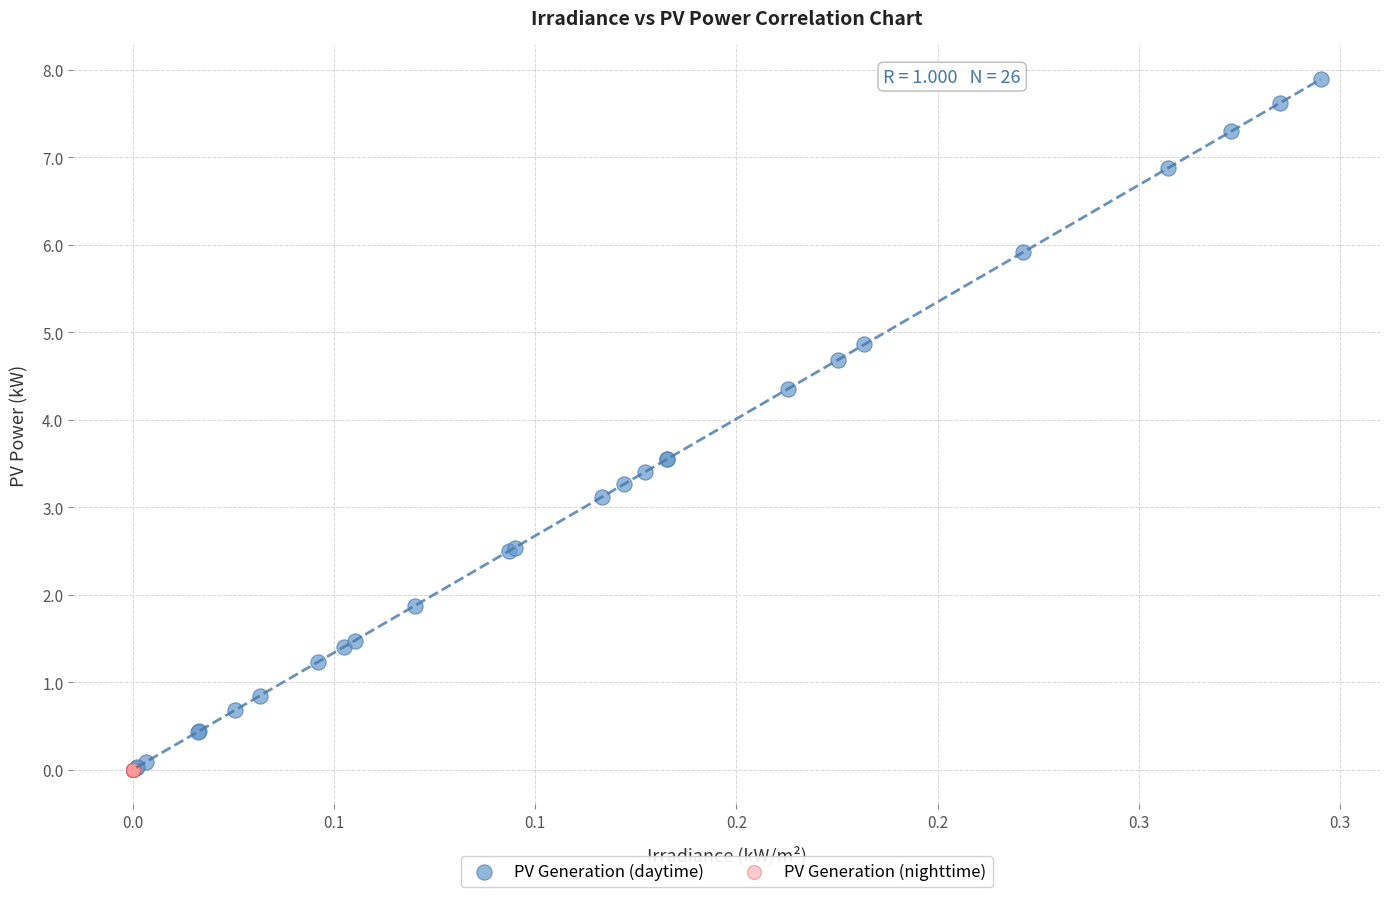

Which series contains the highest Y value?

PV Generation (daytime)